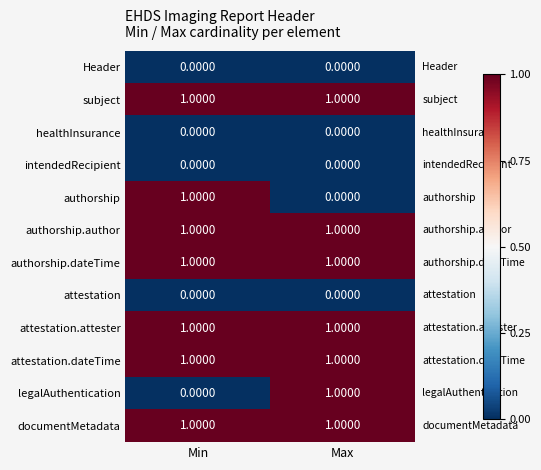

At how many categories does at least one series exceed 0?

2